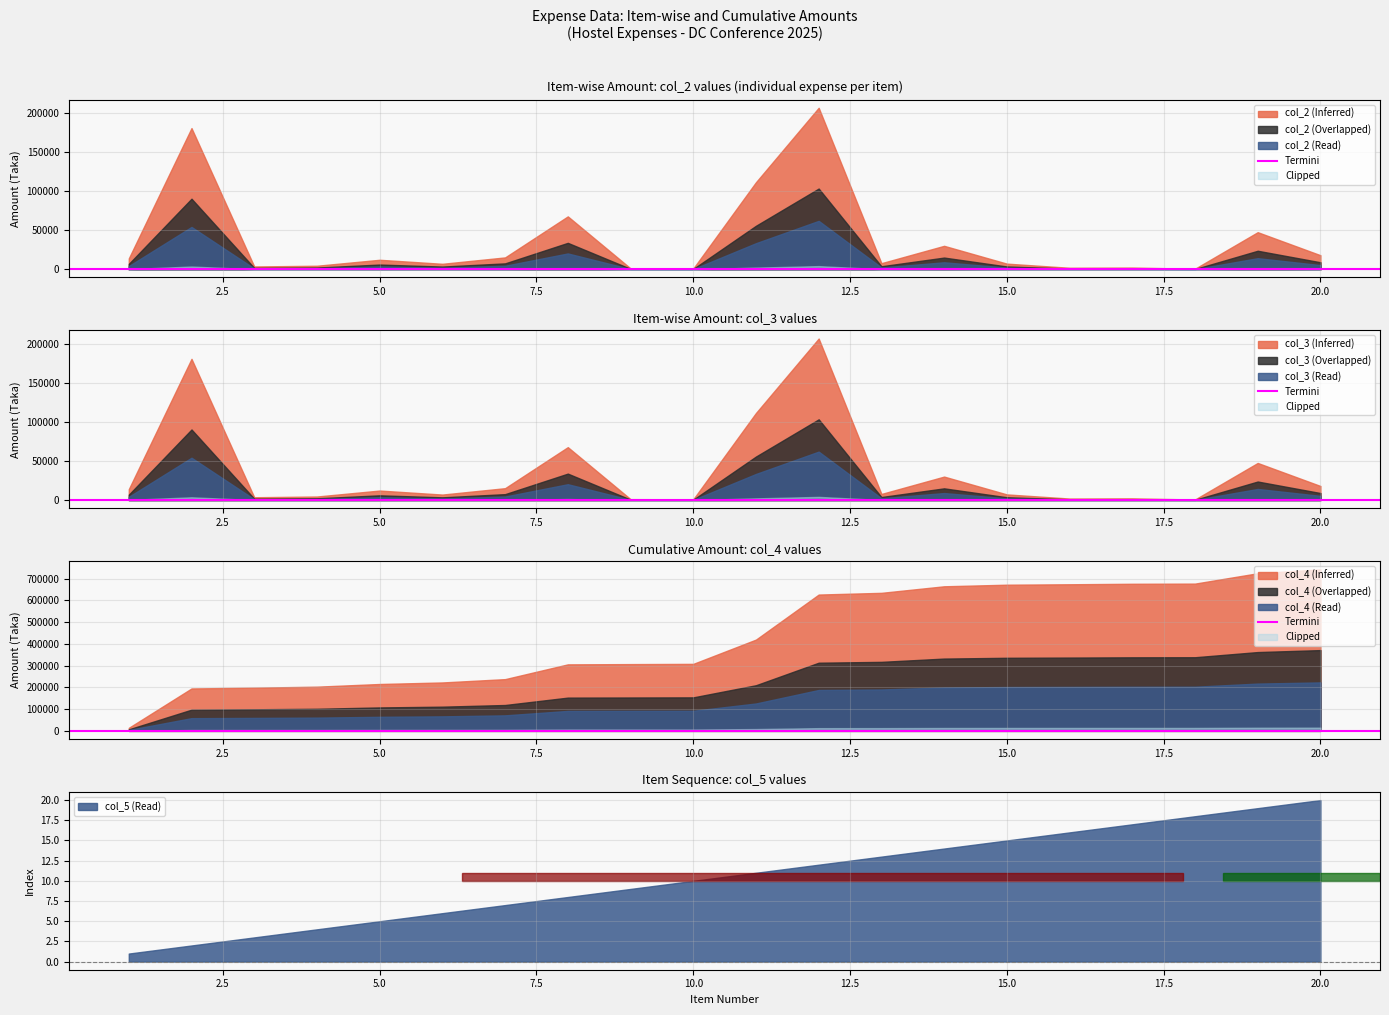

Rank the categories by col_3 value from highest to lowest.

12, 2, 11, 8, 19, 14, 20, 7, 1, 5, 13, 15, 6, 4, 3, 17, 16, 9, 10, 18